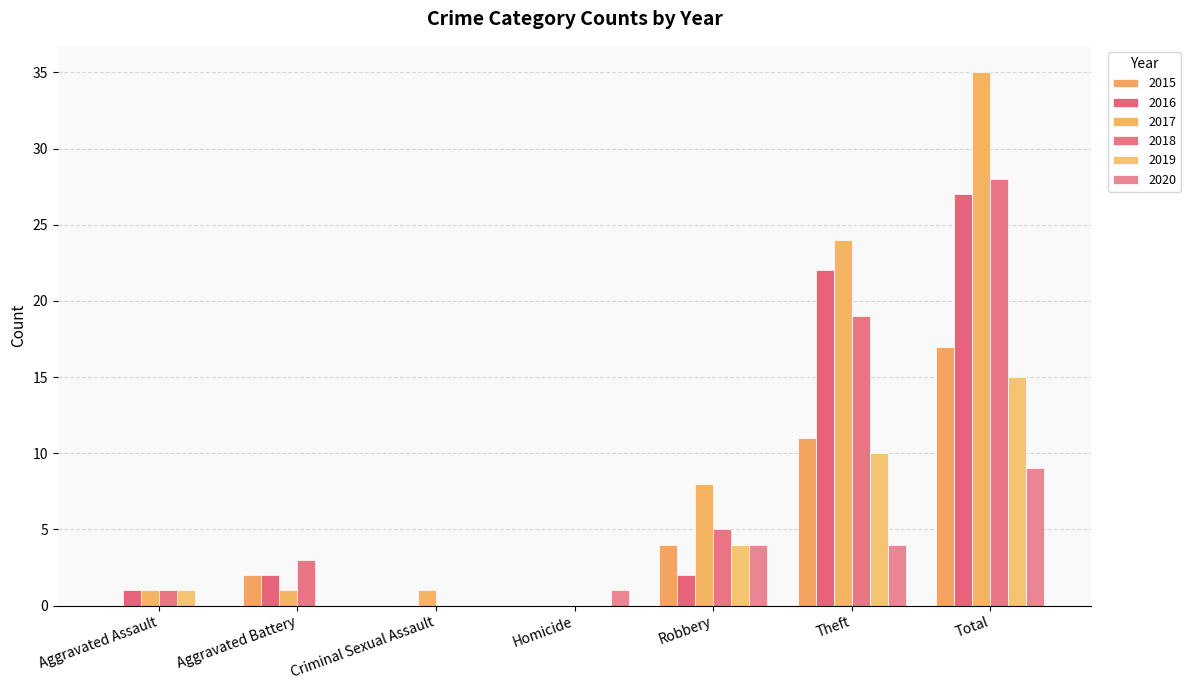

What position from the right is Aggravated Battery?

6